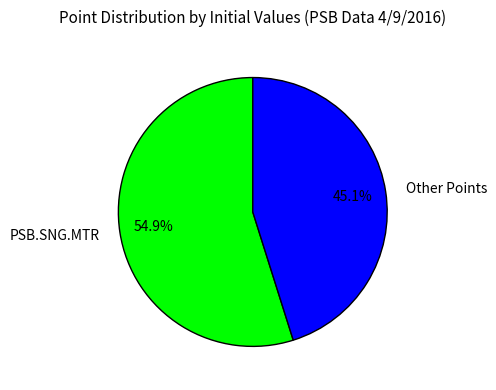

To the nearest percent, what is the average slice percentage?

50%